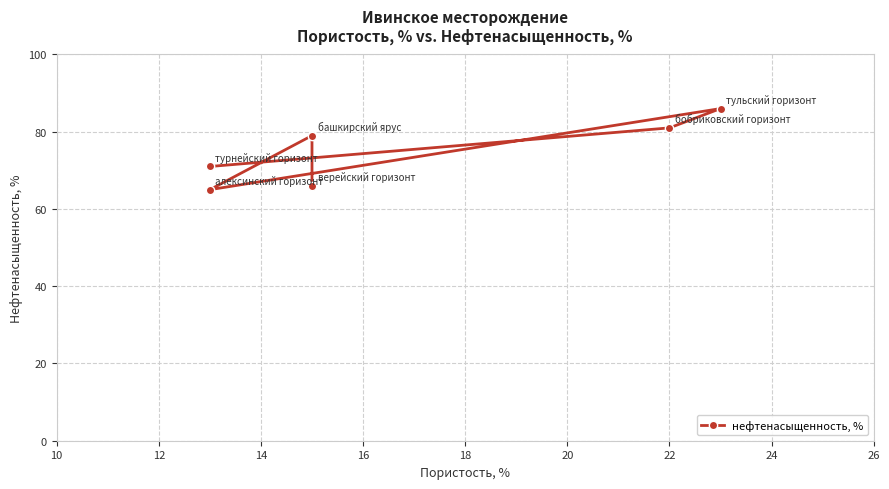

Is it true that the value at 10 is 23?

False